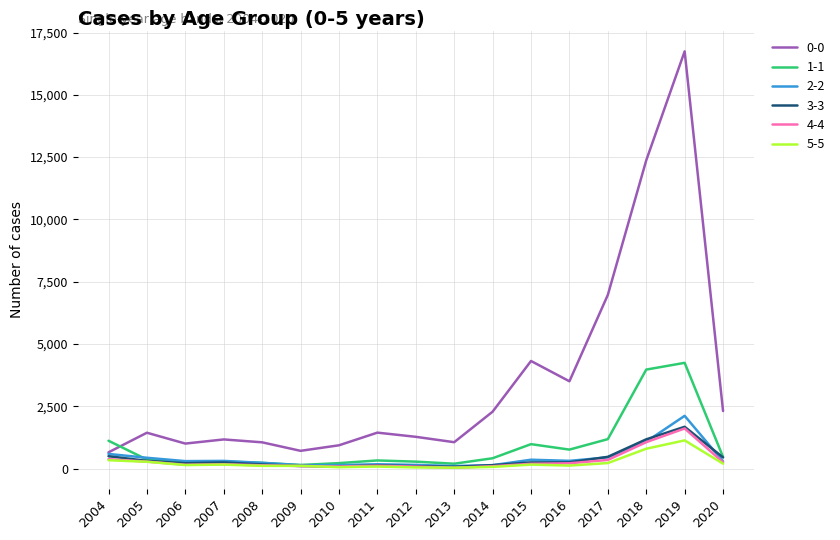

Where do 0-0 and 1-1 first cross each other?

2004 and 2005